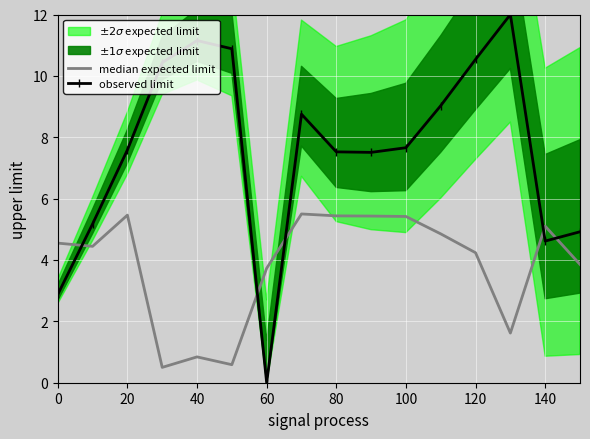

In observed limit, how many points are lower than both neighbors (excluding endpoints)?

3